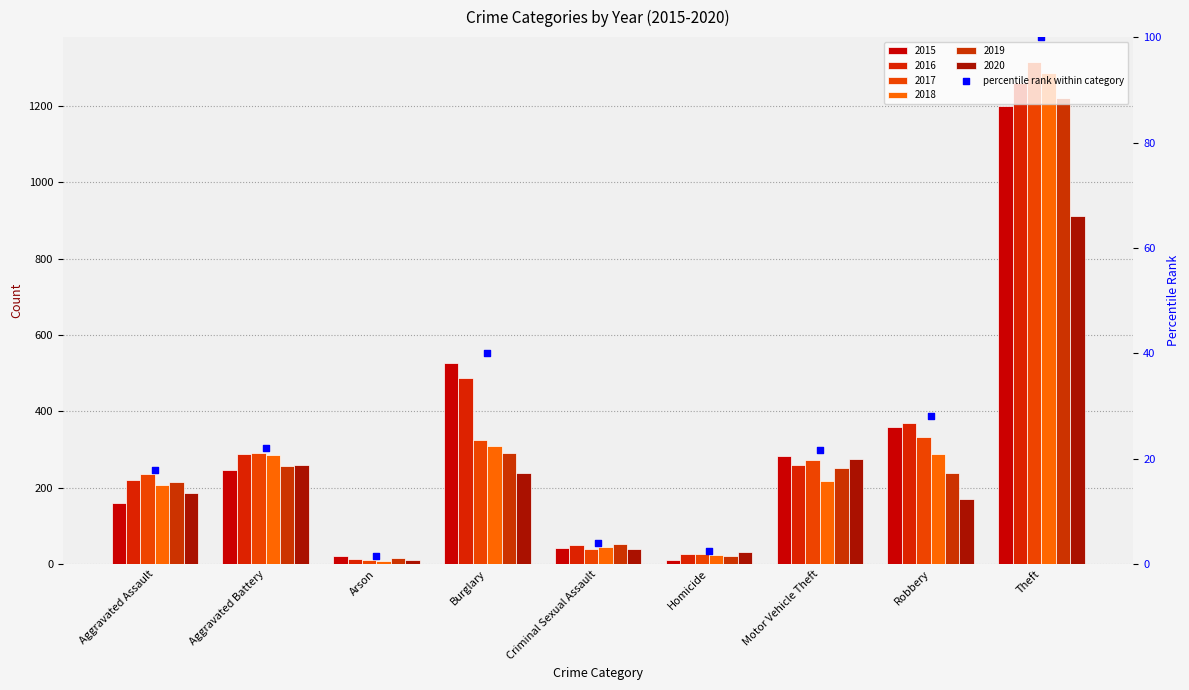

What is the change in value from Aggravated Assault to Theft?

+82.1